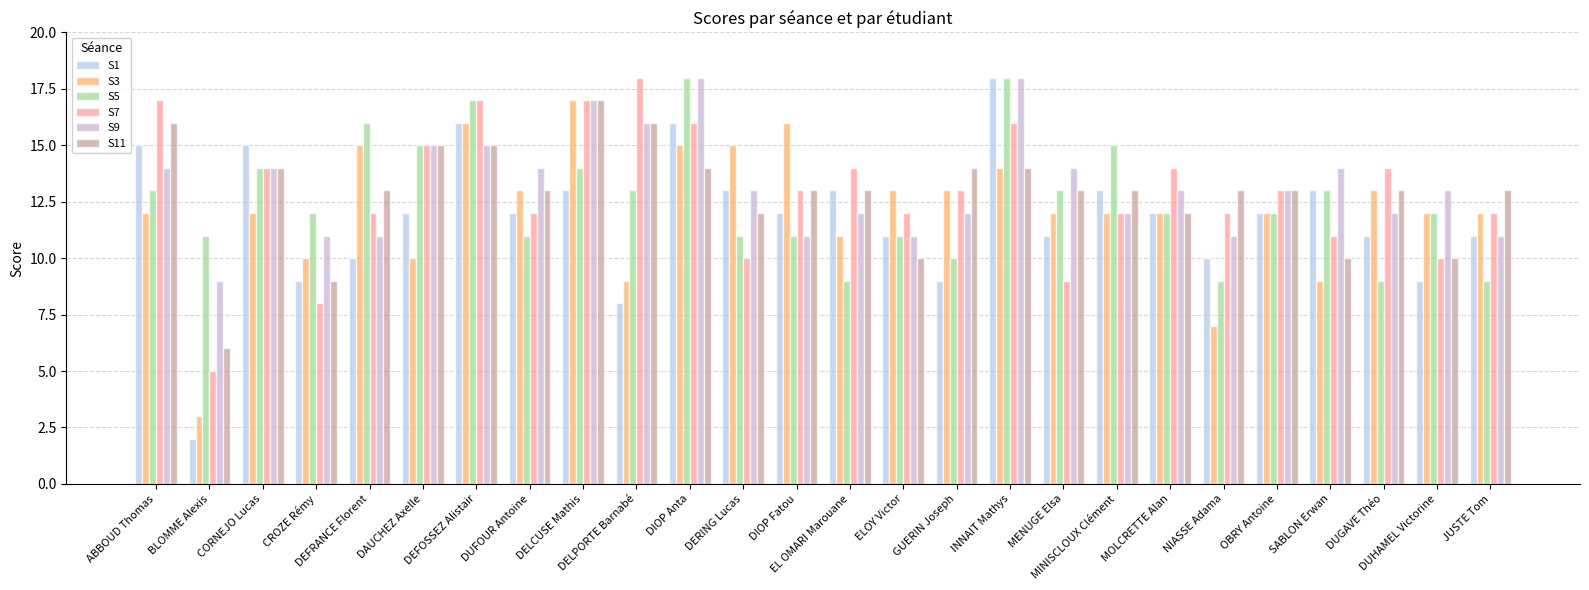

Does the chart contain stacked bars?

No